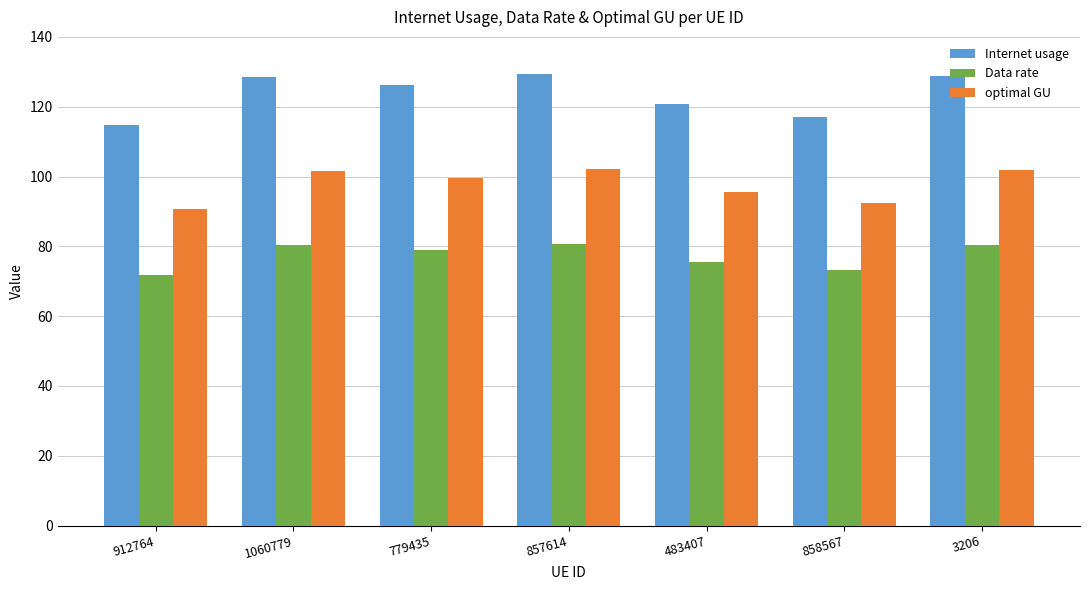

Rank the series by their average value, from highest to lowest.

Internet usage, optimal GU, Data rate